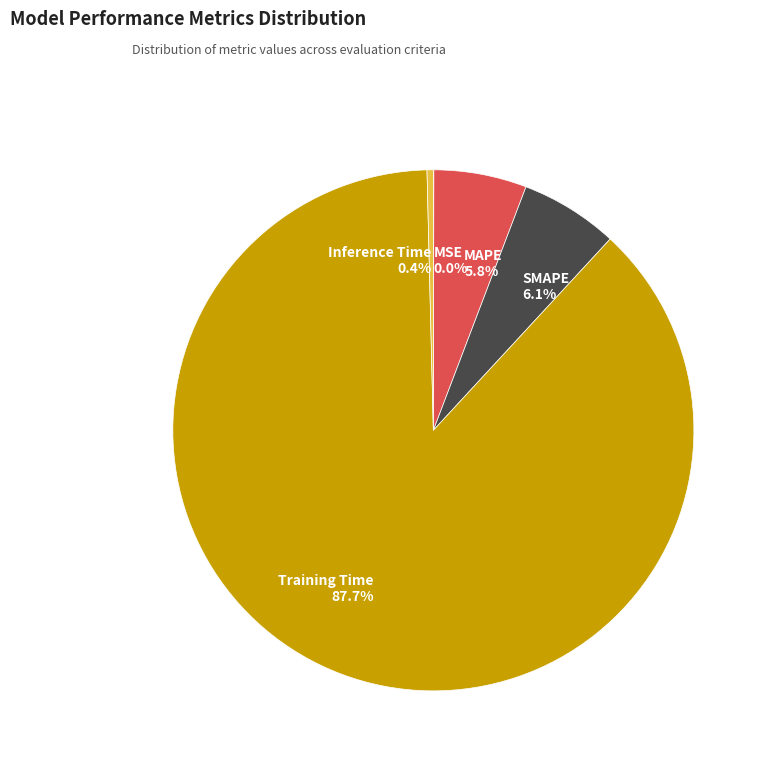

Is it true that Inference Time is 9% of the pie?

False